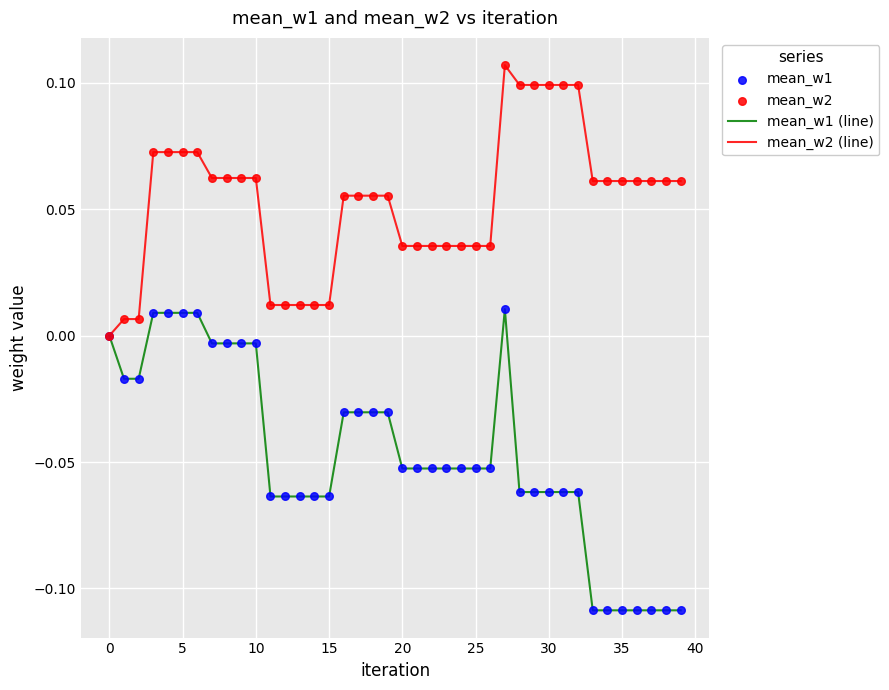

Which series has the largest total across all categories?

mean_w2 (line)